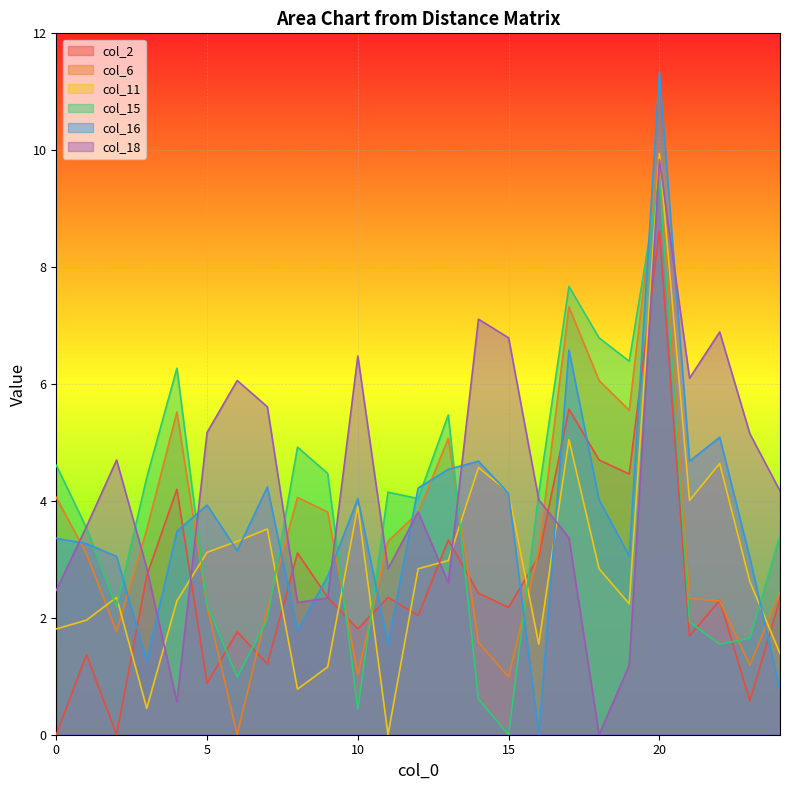

The value of col_2 at 9 is 3.5. True or false?

False